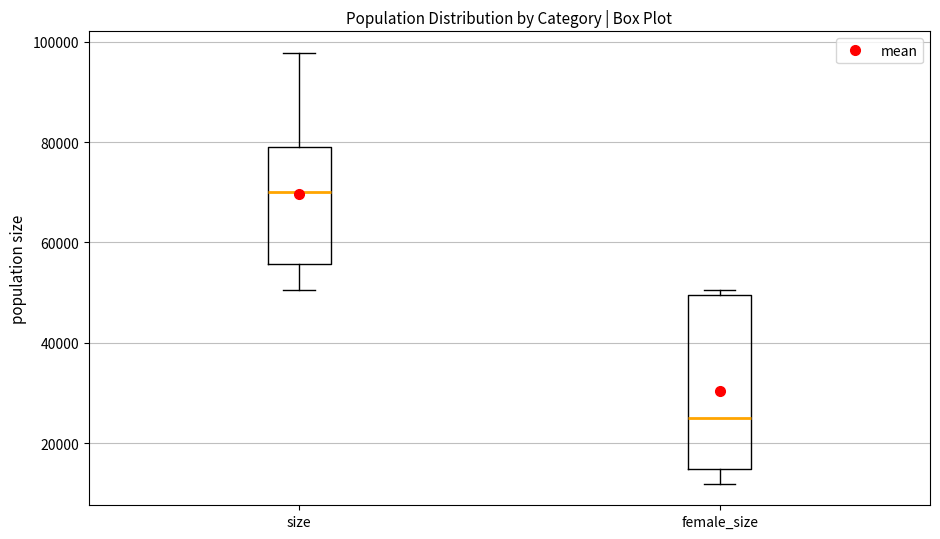

Which box's median line is the highest?

size